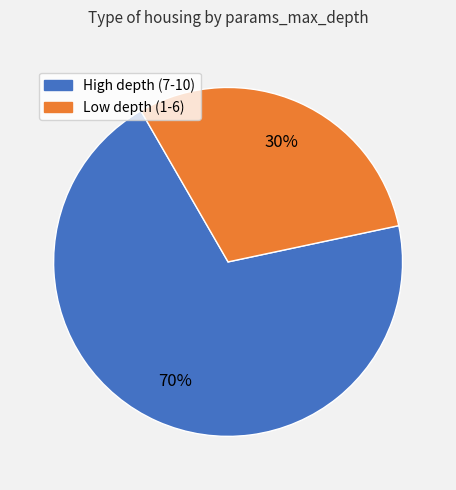

To the nearest percent, what is the difference between the largest and smallest slice percentages?

40%